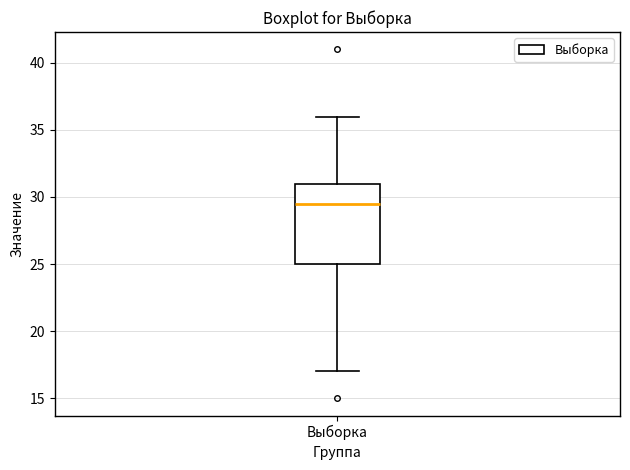

Read this box plot against the y-axis: the position of the median line, the range covered by the box, and the ends of both whiskers. The values are not printed on the chart, so give them approximately, as read against the axis.

median 29.5, box 25.0 to 31.0, whiskers 17.0 to 36.0